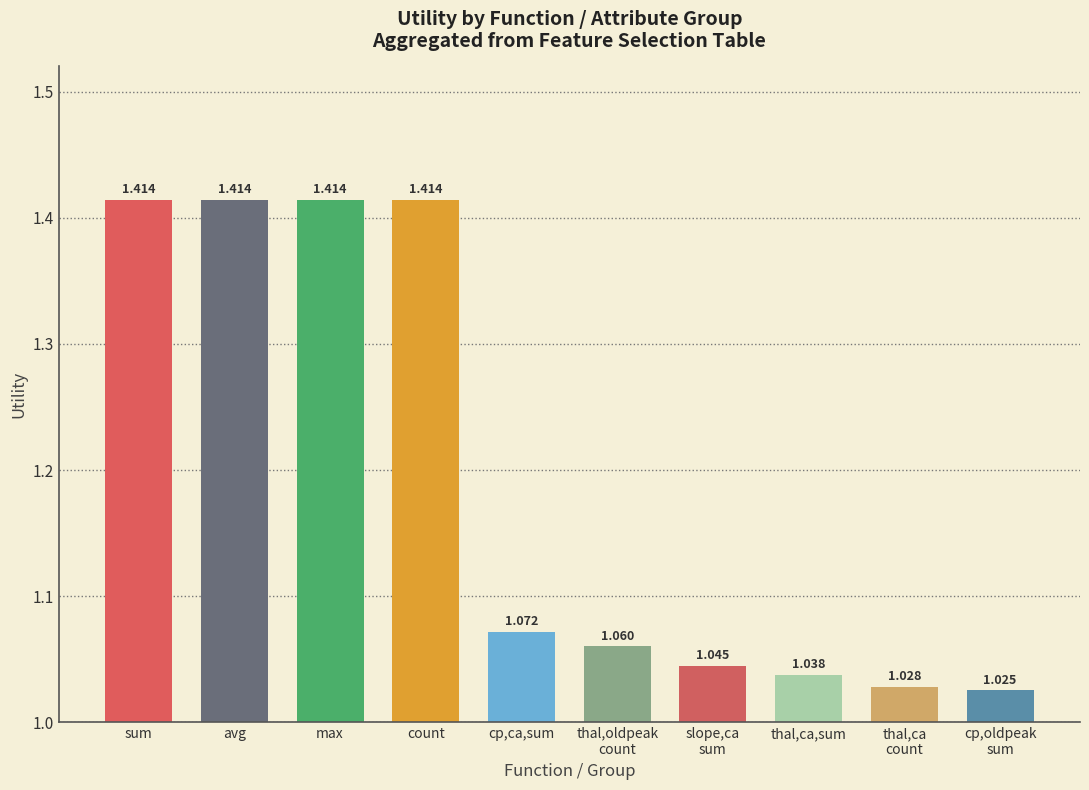

What is the label of the 4th bar from the left?

count